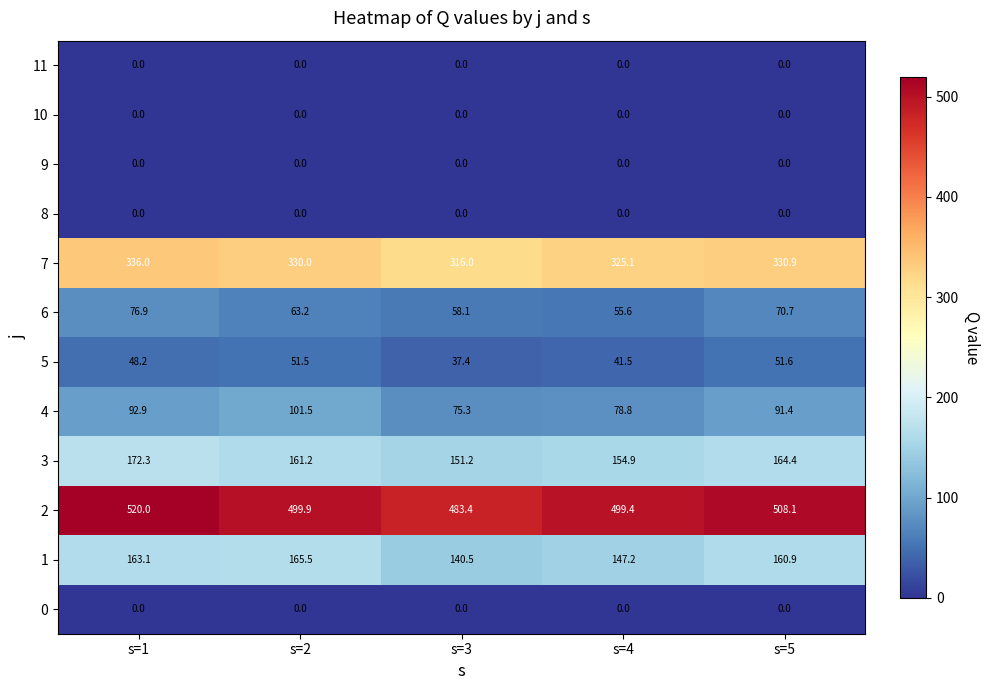

Rank the categories by 1 value from highest to lowest.

s=2, s=1, s=5, s=4, s=3